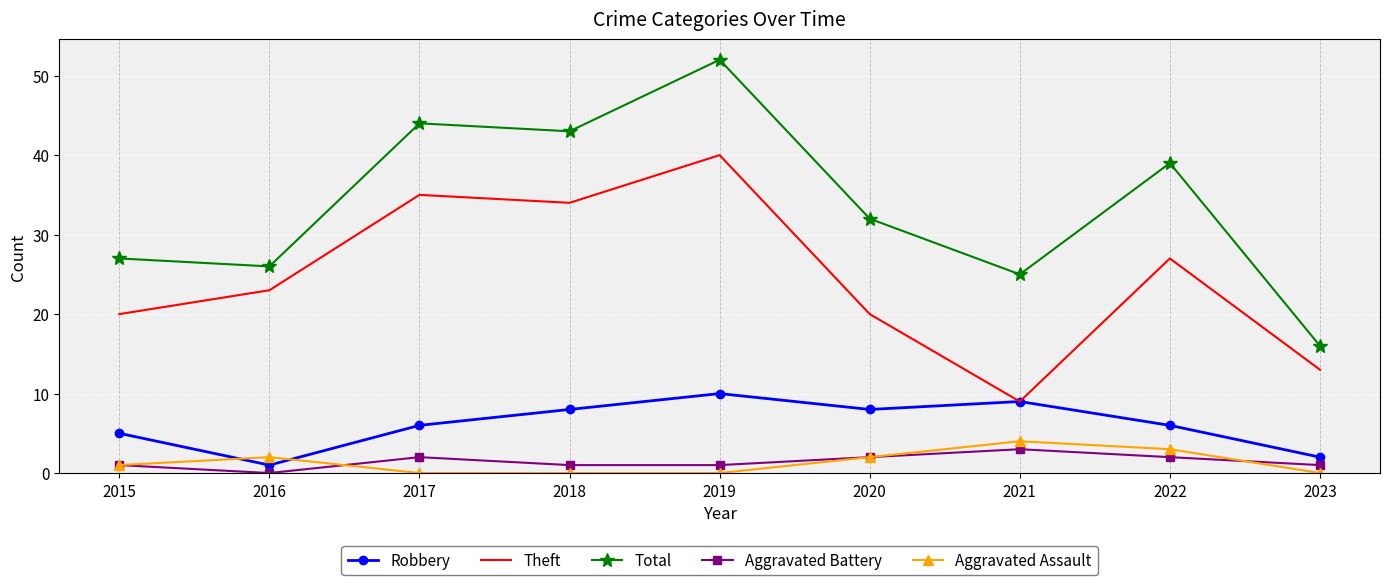

True or false: Theft and Aggravated Battery cross at least once.

False